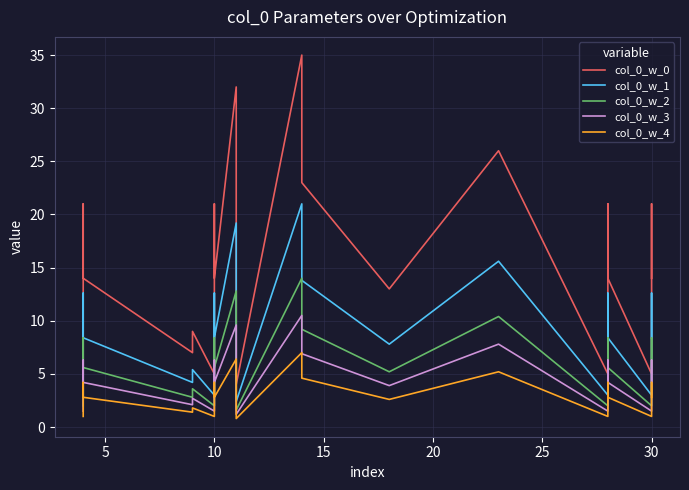

Reading right to left, list all the values displayed in this chart.

col_0_w_0: 14.0	21.0	5.0	14.0	21.0	5.0	26.0	13.0	23.0	35.0	4.0	32.0	14.0	21.0	5.0	9.0	7.0	14.0	21.0	5.0
col_0_w_1: 8.4	12.6	3.0	8.4	12.6	3.0	15.6	7.8	13.8	21.0	2.4	19.2	8.4	12.6	3.0	5.4	4.2	8.4	12.6	3.0
col_0_w_2: 5.6	8.4	2.0	5.6	8.4	2.0	10.4	5.2	9.2	14.0	1.6	12.8	5.6	8.4	2.0	3.6	2.8	5.6	8.4	2.0
col_0_w_3: 4.2	6.3	1.5	4.2	6.3	1.5	7.8	3.9	6.9	10.5	1.2	9.6	4.2	6.3	1.5	2.7	2.1	4.2	6.3	1.5
col_0_w_4: 2.8	4.2	1.0	2.8	4.2	1.0	5.2	2.6	4.6	7.0	0.8	6.4	2.8	4.2	1.0	1.8	1.4	2.8	4.2	1.0